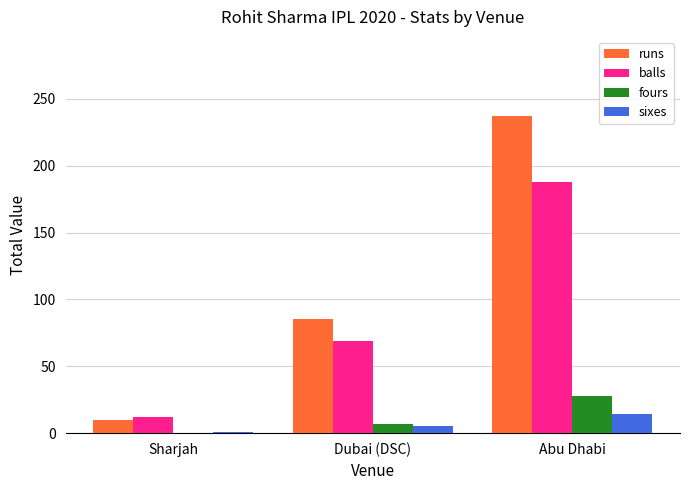

Reading right to left, list all the values displayed in this chart.

runs: 237	85	10
balls: 188	69	12
fours: 28	7	0
sixes: 14	5	1